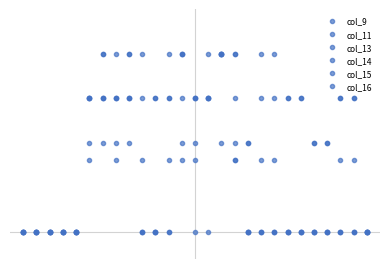

Does the chart have visible grid lines?

No